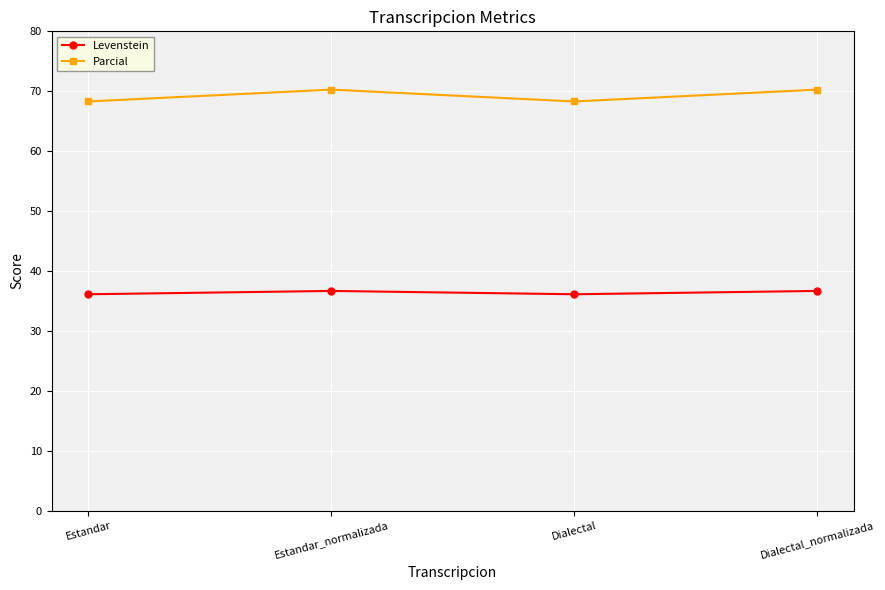

Is this an area chart (filled region under the line)?

No